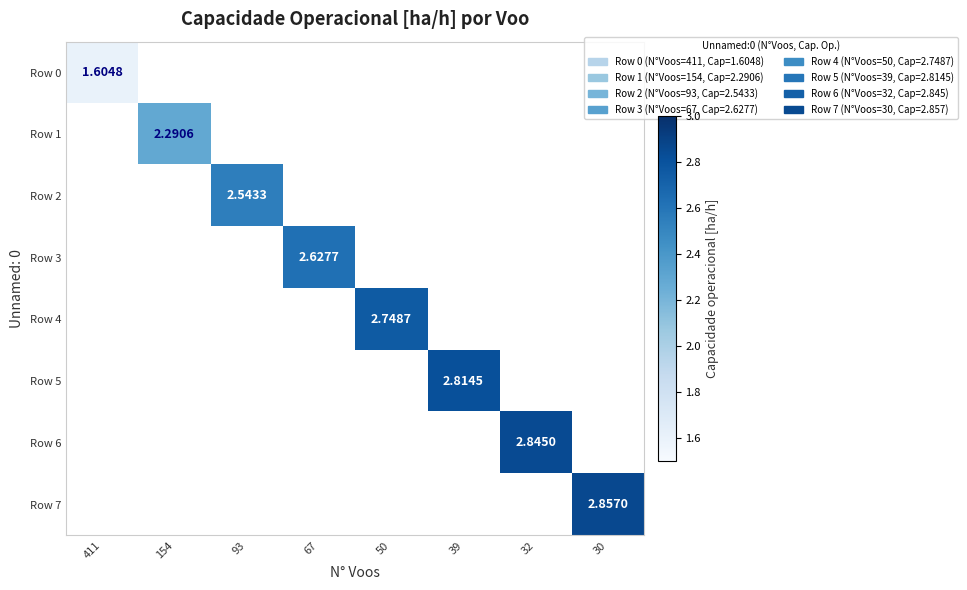

Which label corresponds to the largest value in the chart?

30